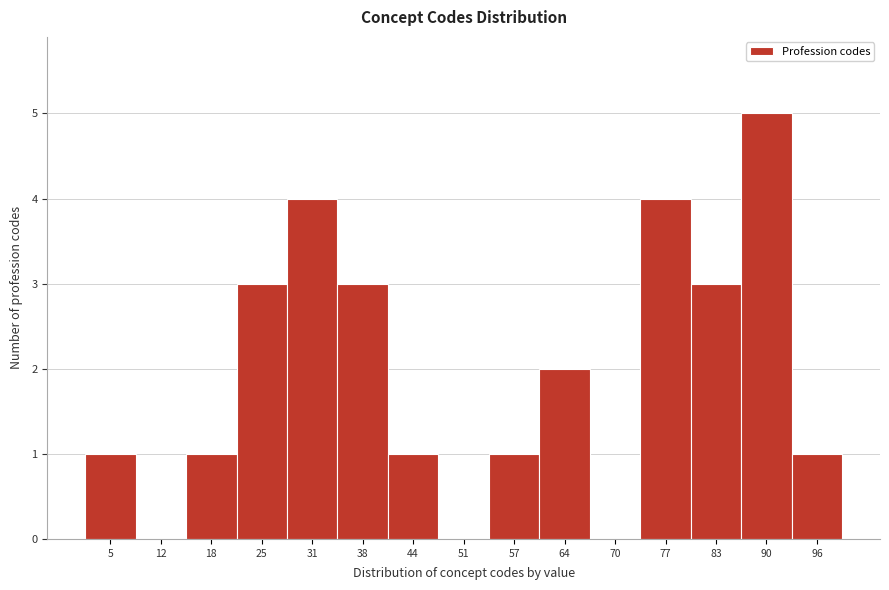

Reading left to right, list all the values displayed in this chart.

5=1	12=0	18=1	25=3	31=4	38=3	44=1	51=0	57=1	64=2	70=0	77=4	83=3	90=5	96=1